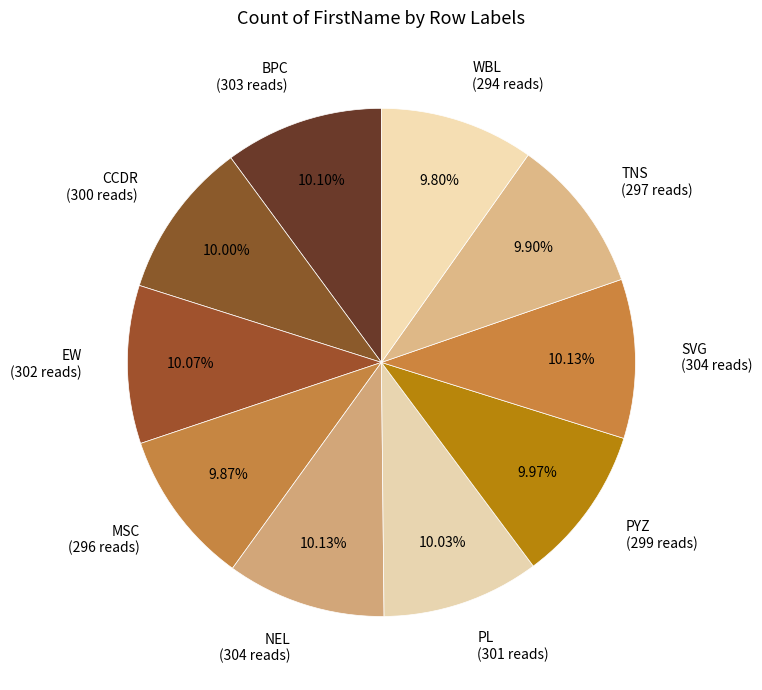

To the nearest percent, what is the average slice percentage?

10%